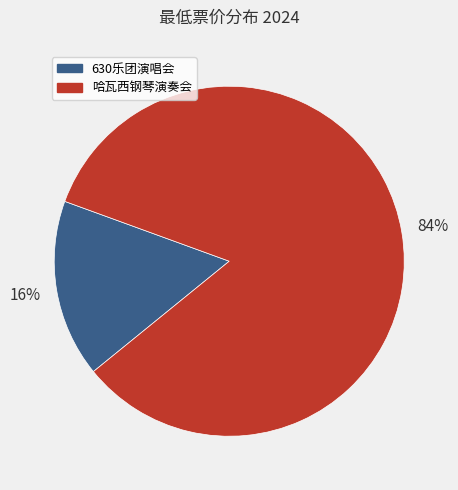

How many segments does this pie chart have?

2